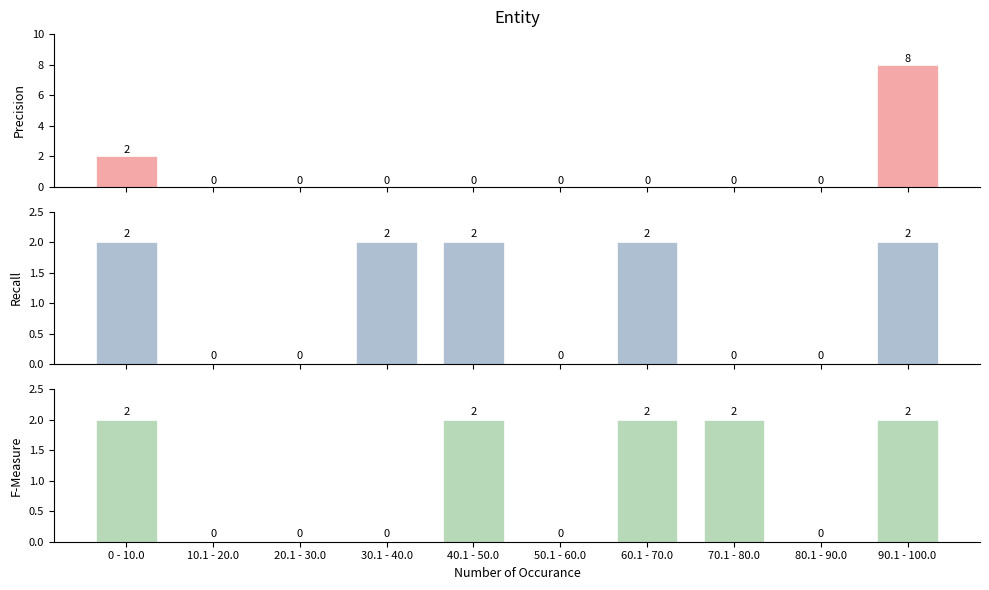

What is the sum of all F-Measure values?

10